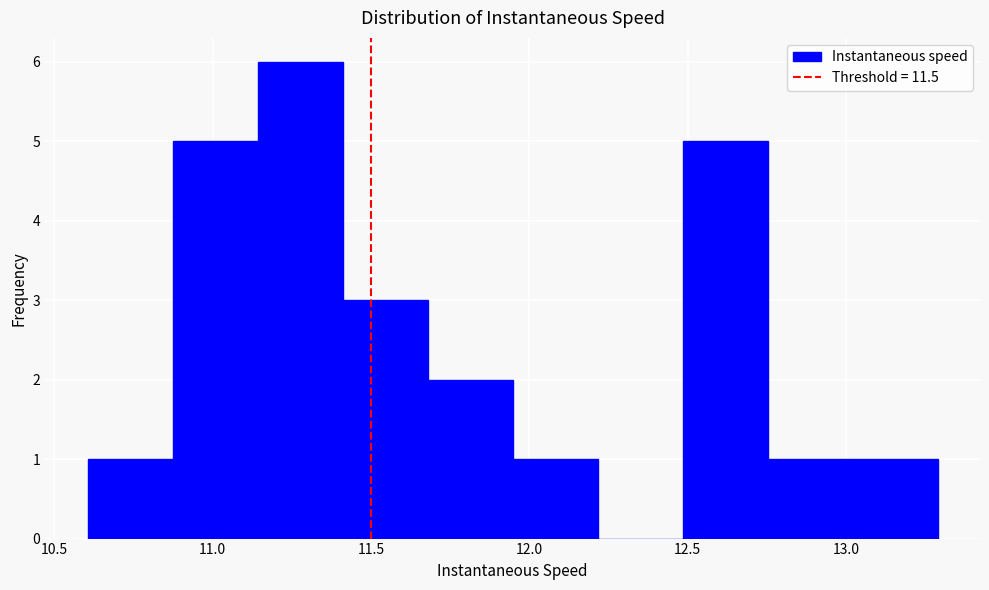

Which range on the x-axis has the tallest bar?

11.15 to 11.40